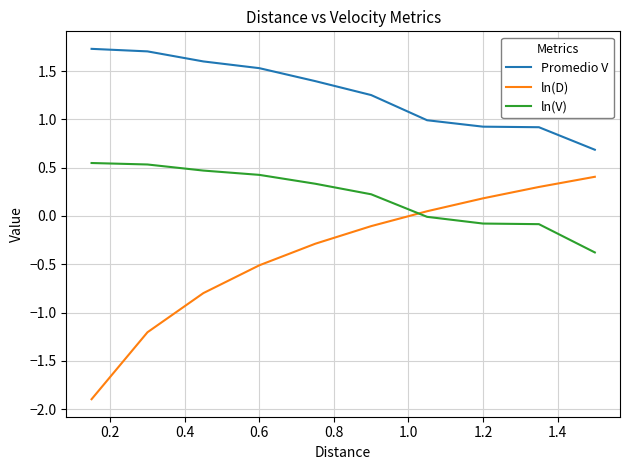

What is the difference between the maximum and minimum values in the ln(V) series?

0.9